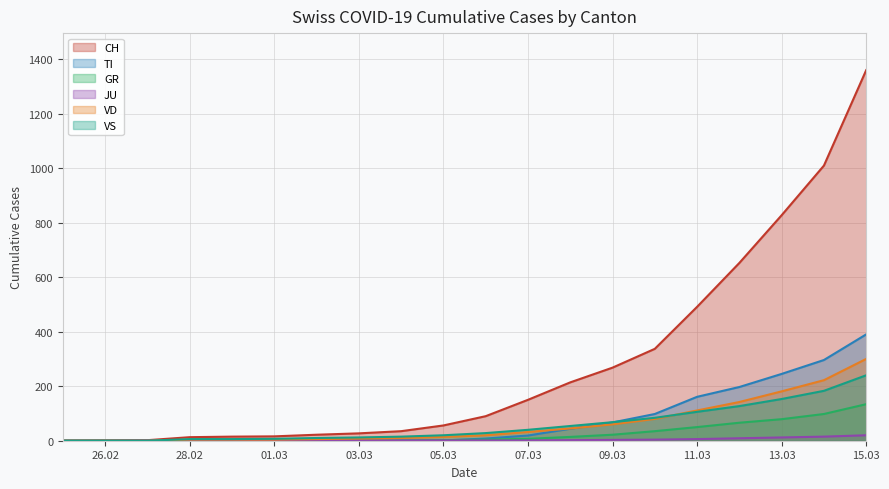

The TI series shows 78 at 13.03. True or false?

False